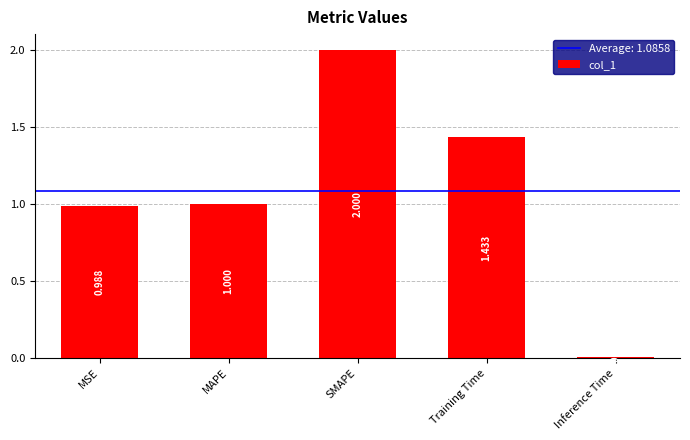

Which category has the highest value across all series?

SMAPE